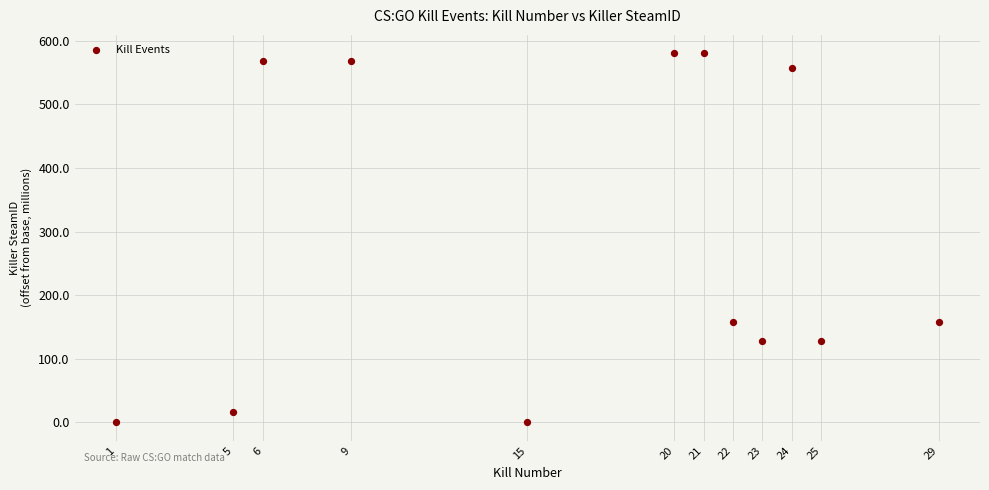

What is the average X value?

16.7